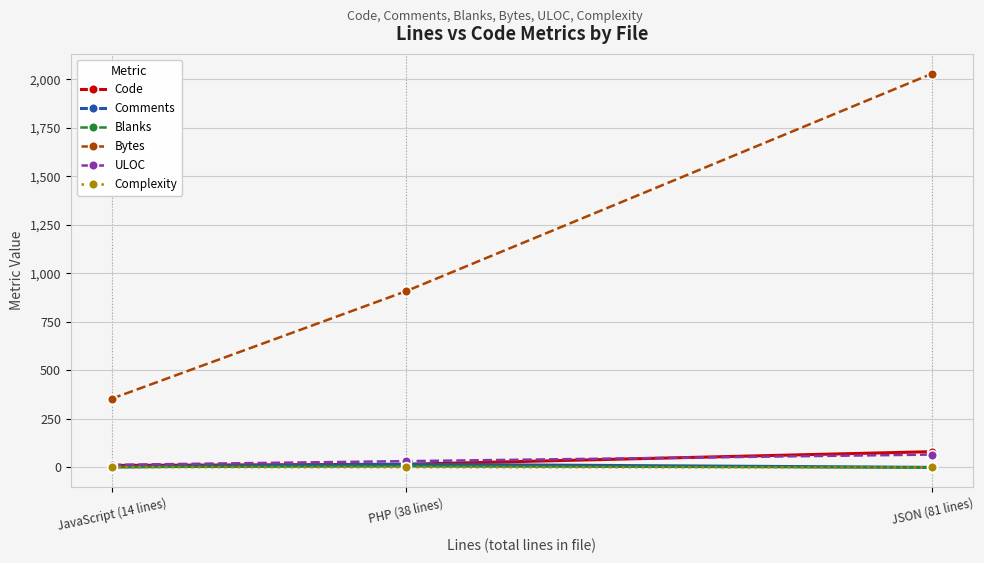

How many data points does each series have?

3